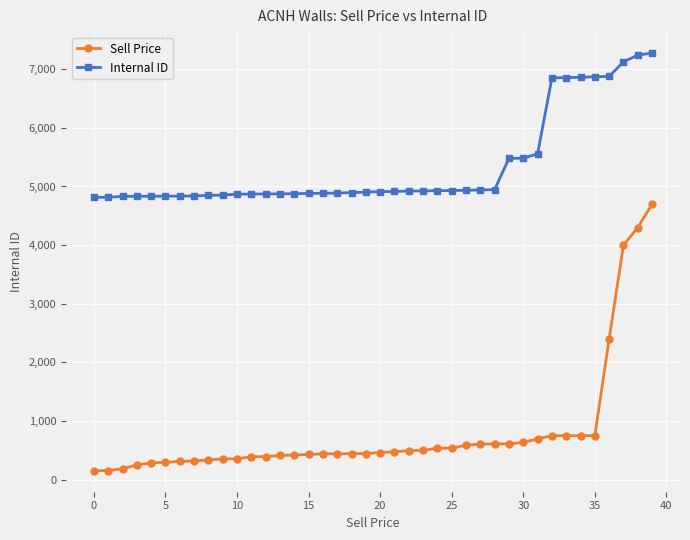

What is the average value of the Sell Price series?

799